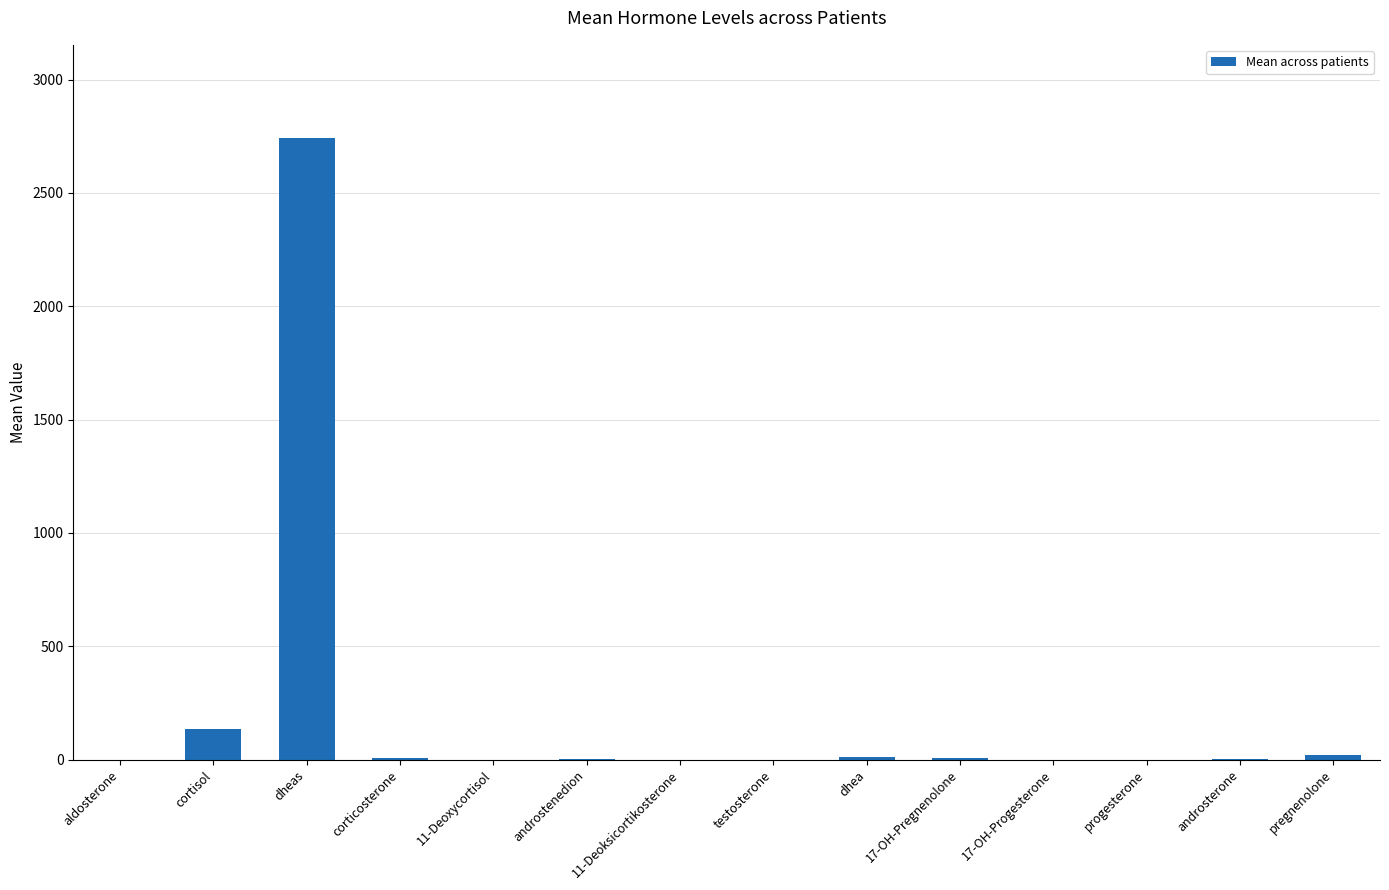

Count the number of categories in the chart.

14